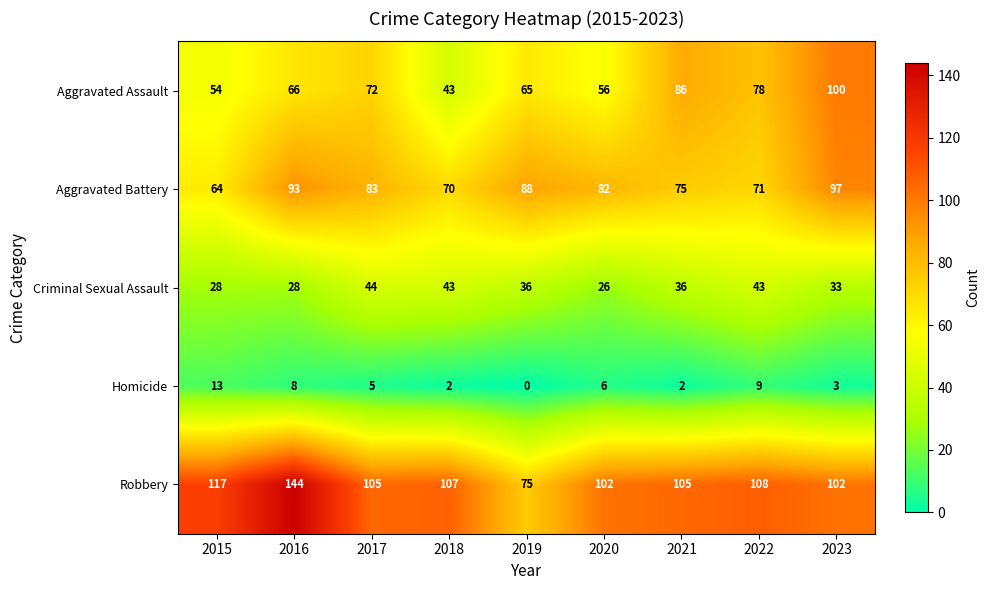

Rank the series by their maximum value, from lowest to highest.

Homicide, Criminal Sexual Assault, Aggravated Battery, Aggravated Assault, Robbery